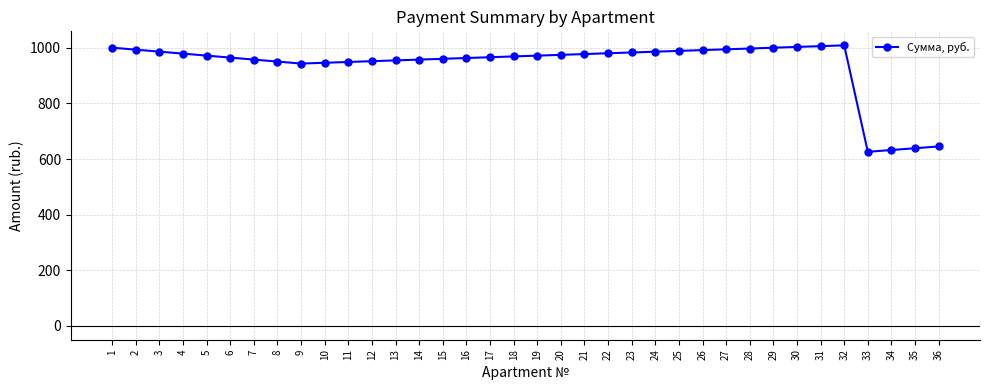

True or false: the data shows 1000.8 at 29.

True